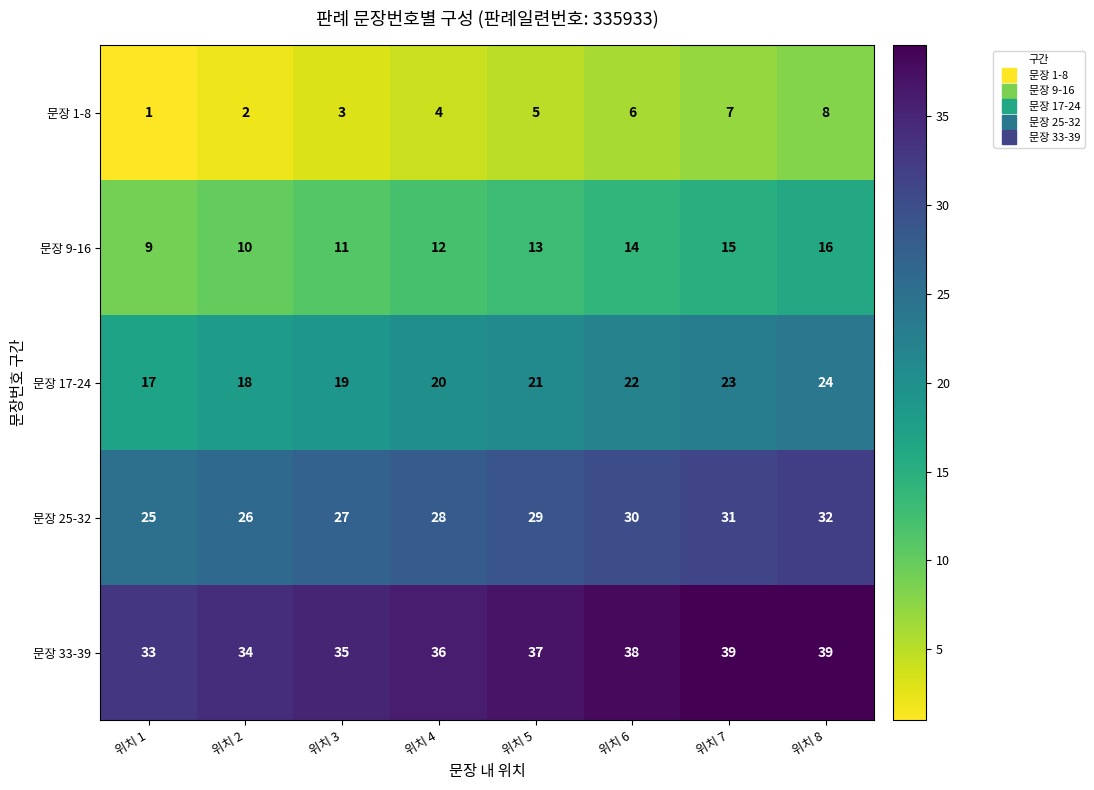

At which category is the sum across all series the highest?

위치 8